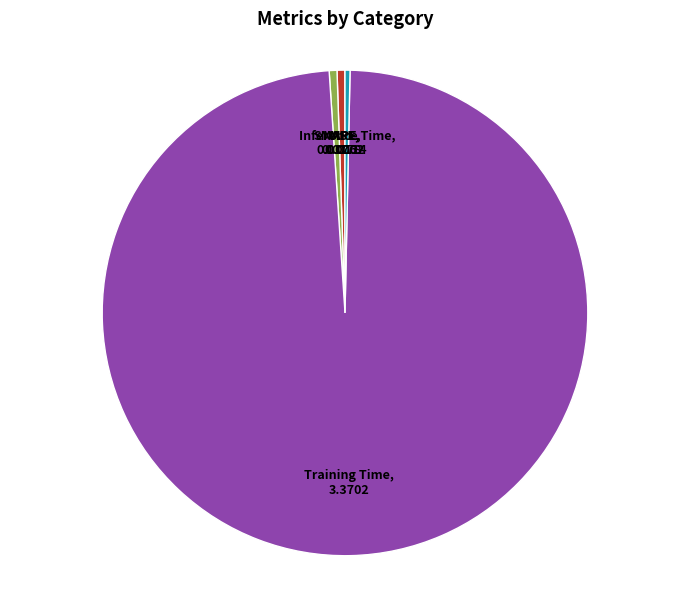

Do MAPE and Training Time together represent more than half of the pie?

Yes